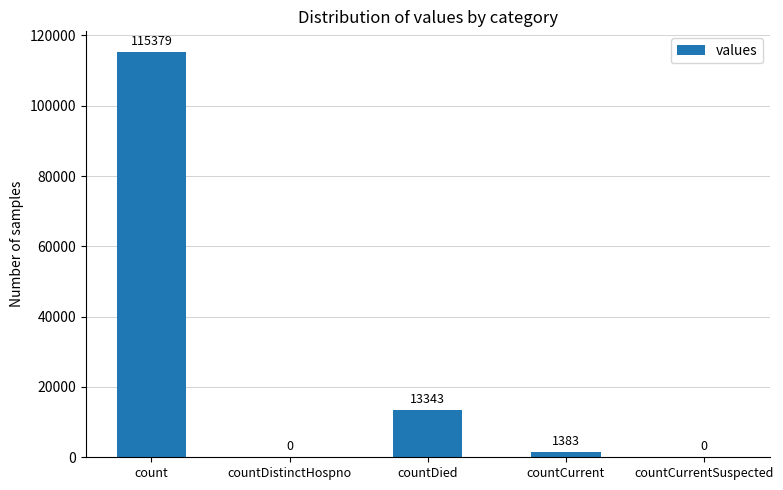

How many values are above zero?

3